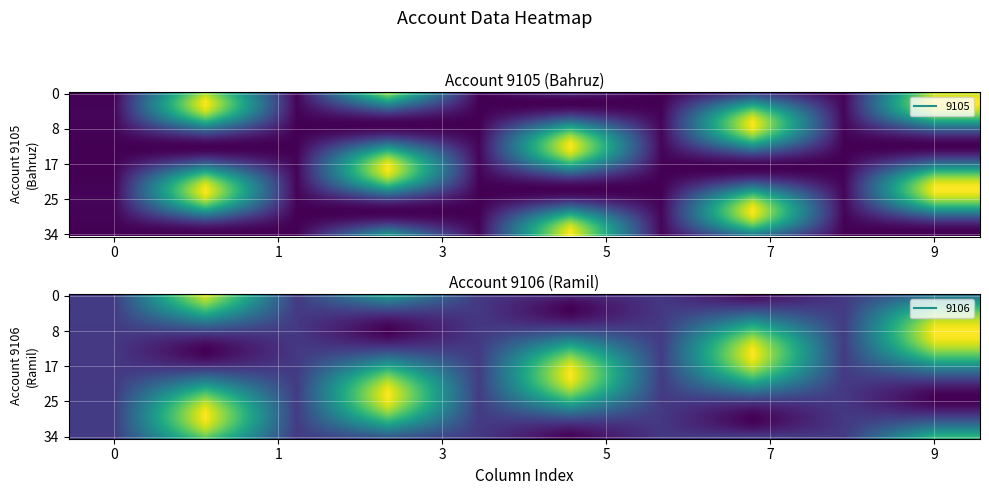

At how many categories does at least one series exceed 1366?

5